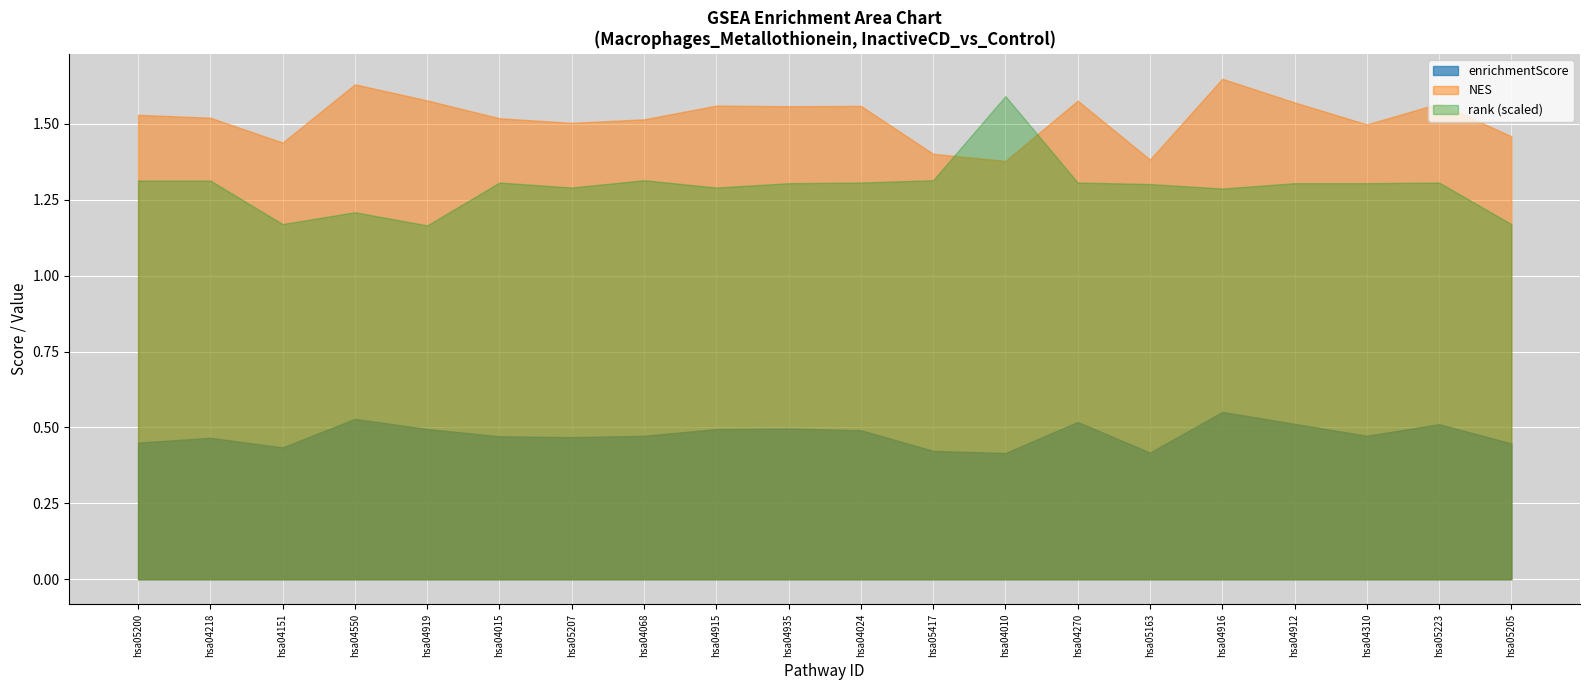

True or false: enrichmentScore and rank (scaled) intersect in this chart.

False